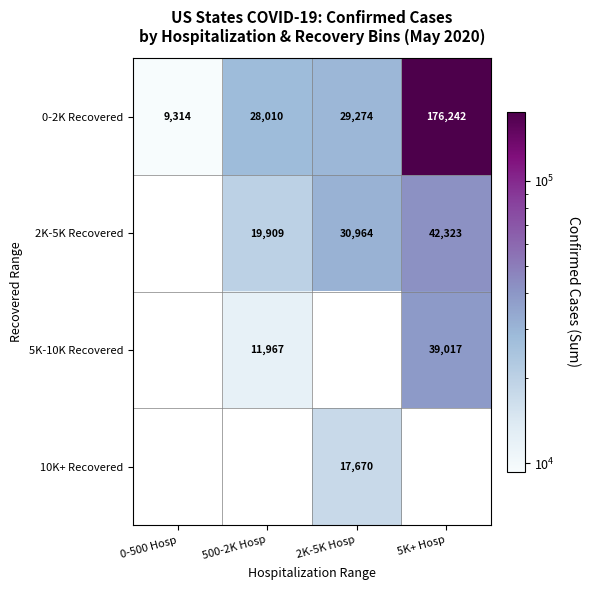

True or false: 2K-5K Recovered has a value of 19909 at 500-2K Hosp.

True